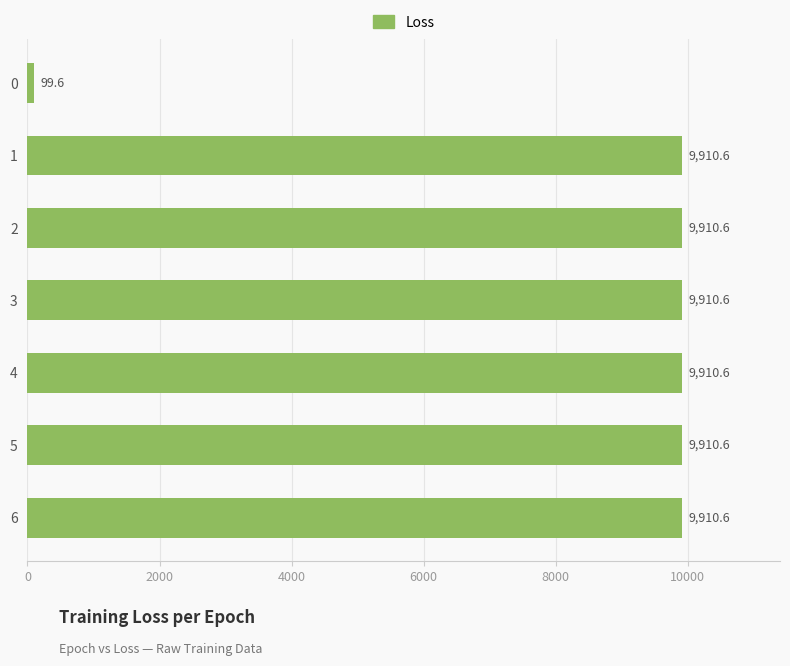

The value at 3 is 9910.6. True or false?

True